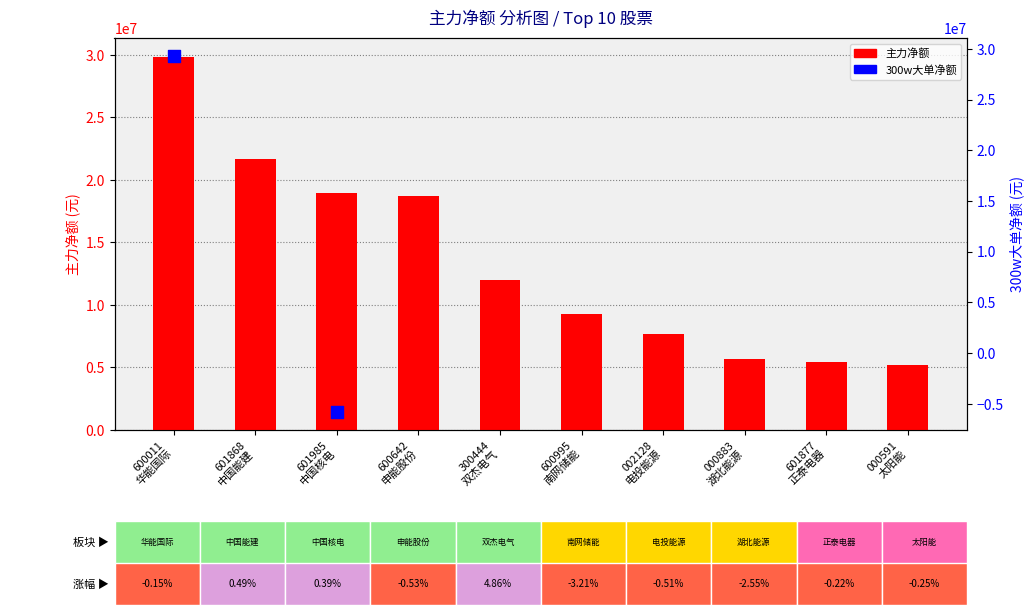

What is the change in value from 601868 中国能建 to 600642 申能股份?

-2951256